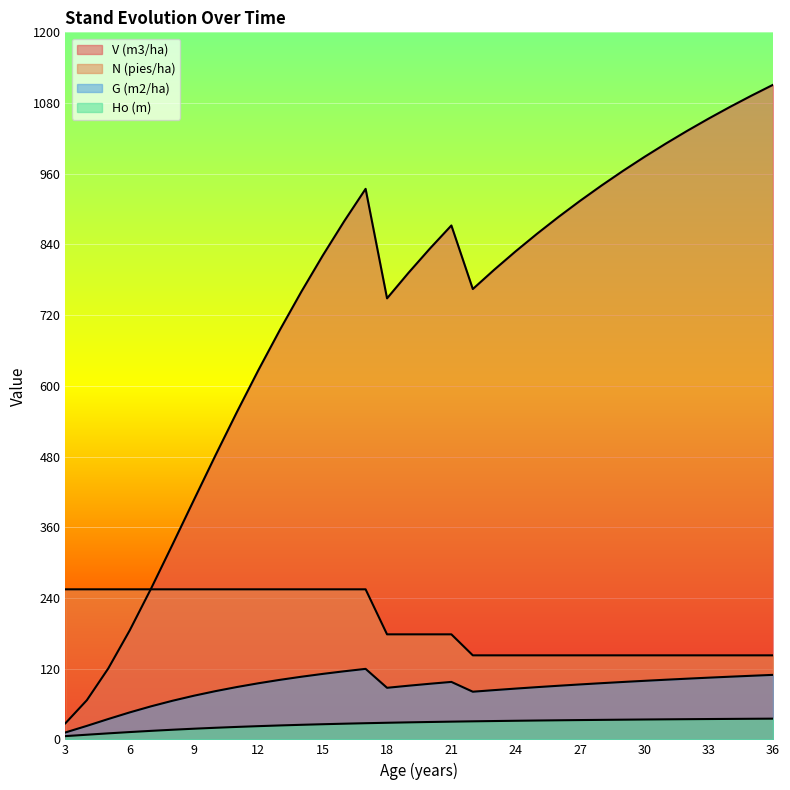

What is the value of the Ho (m) point at the 13th from the left?

25.7